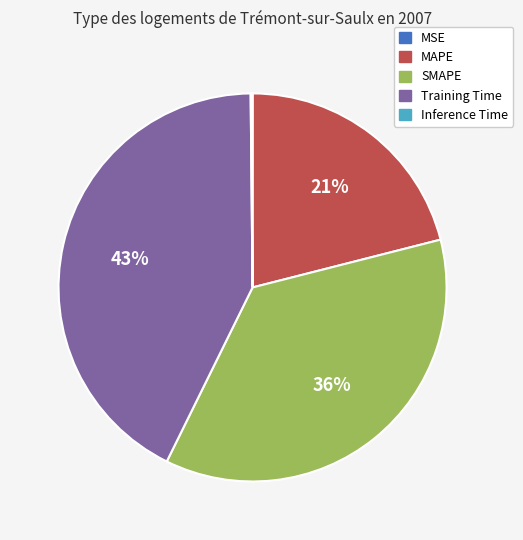

Is there a majority slice in this chart?

No